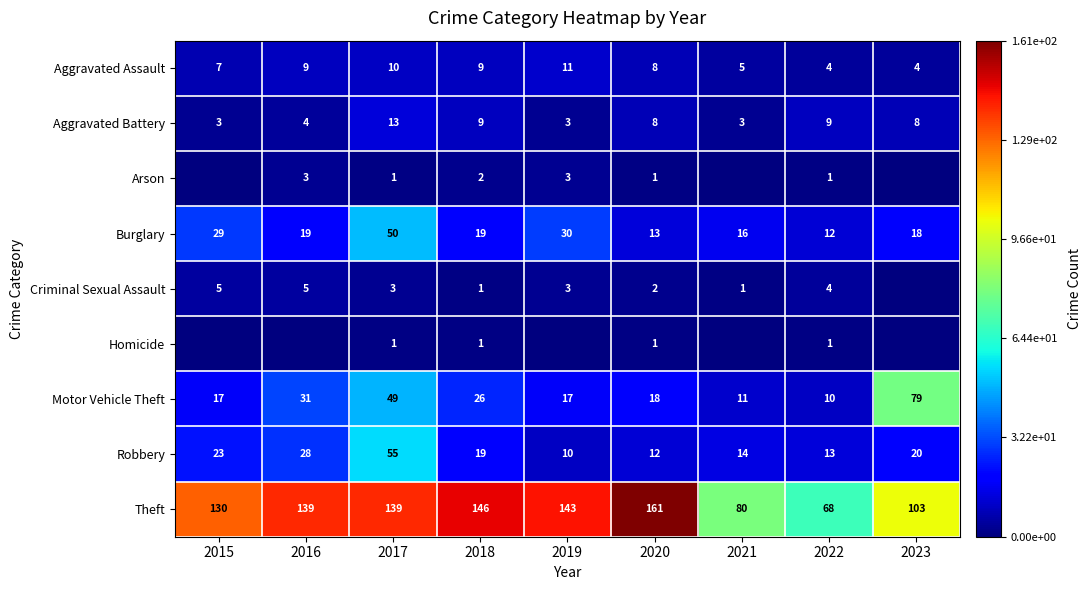

Is it true that Homicide equals 1 at 2020?

True